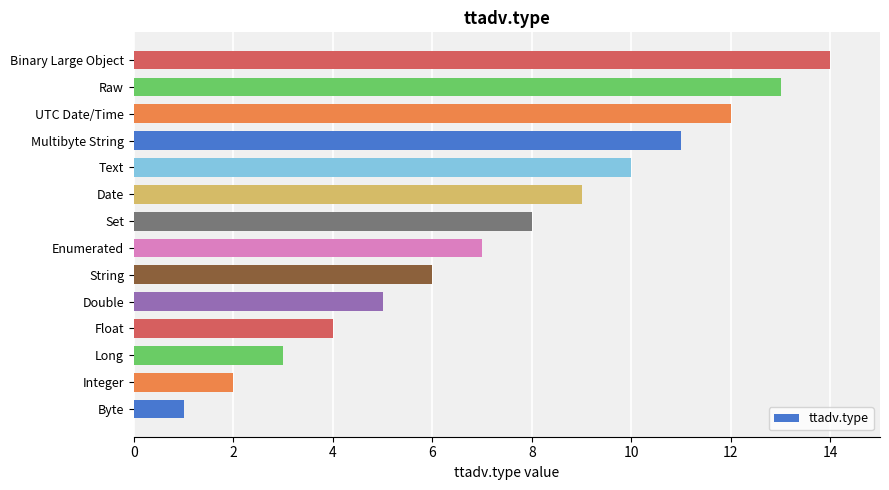

Does the chart contain stacked bars?

No